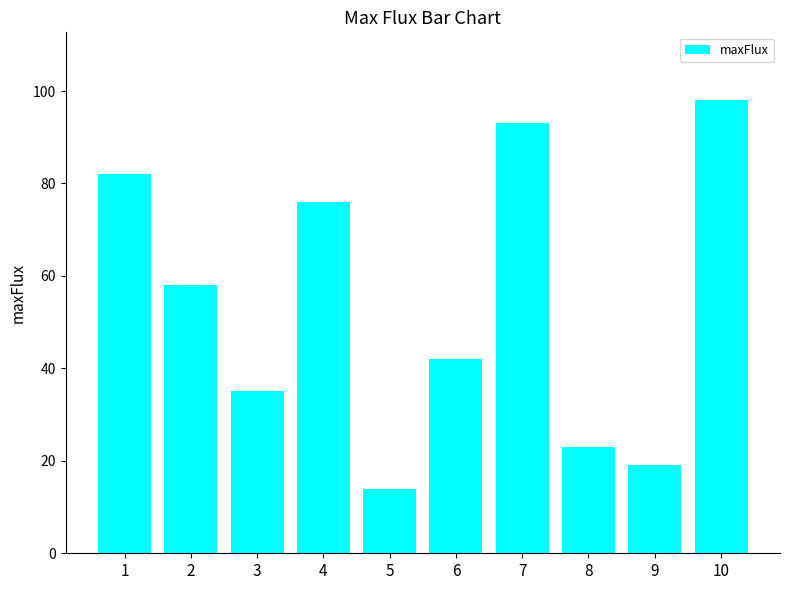

Reading right to left, what are all the values shown in this chart?

98	19	23	93	42	14	76	35	58	82